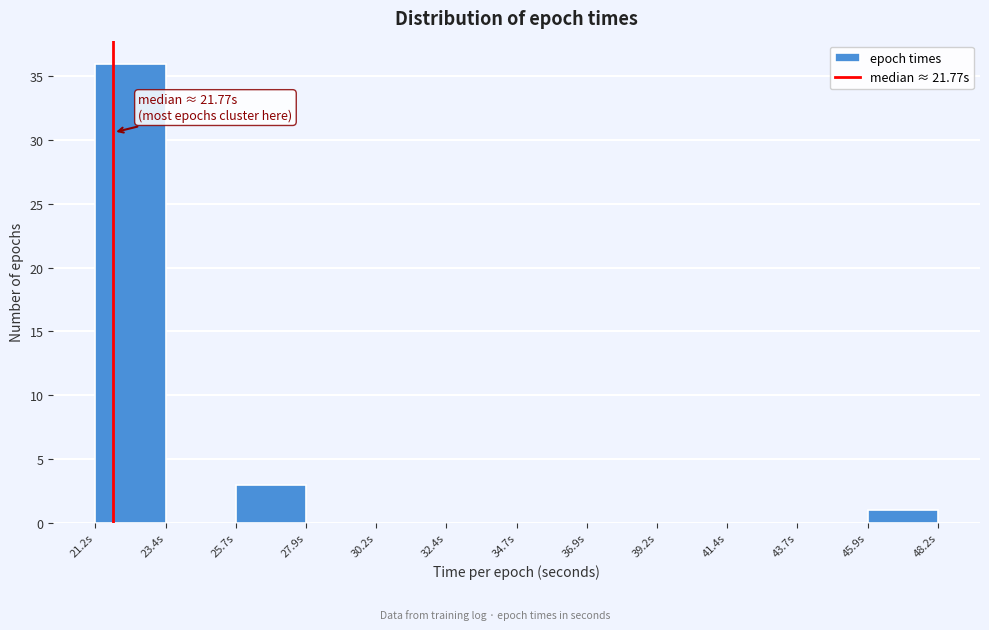

Over which range of the x-axis is the bar tallest?

21.0 to 23.5